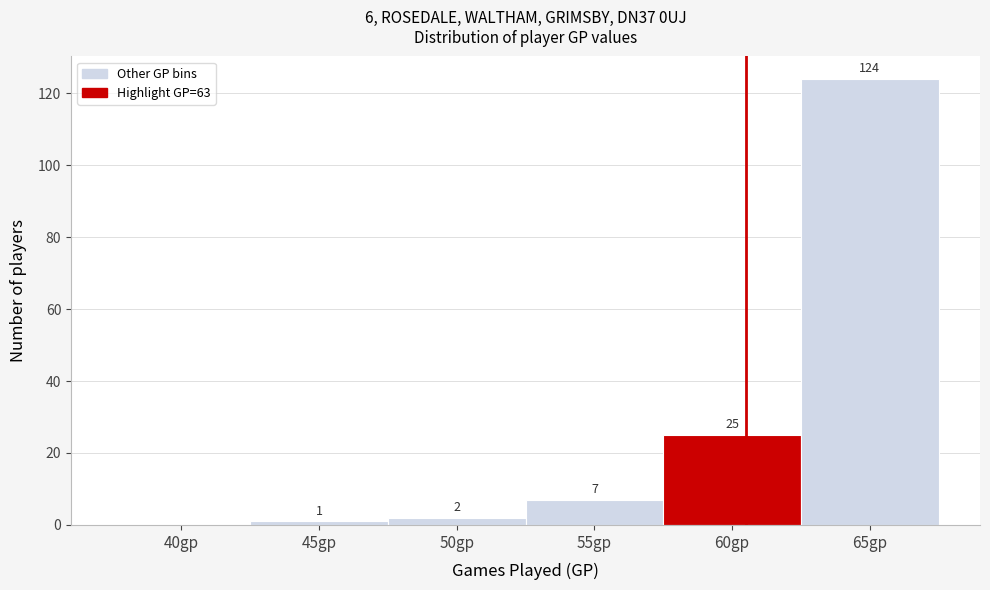

Reading left to right, list all the values displayed in this chart.

40gp=0	45gp=1	50gp=2	55gp=7	60gp=25	65gp=124